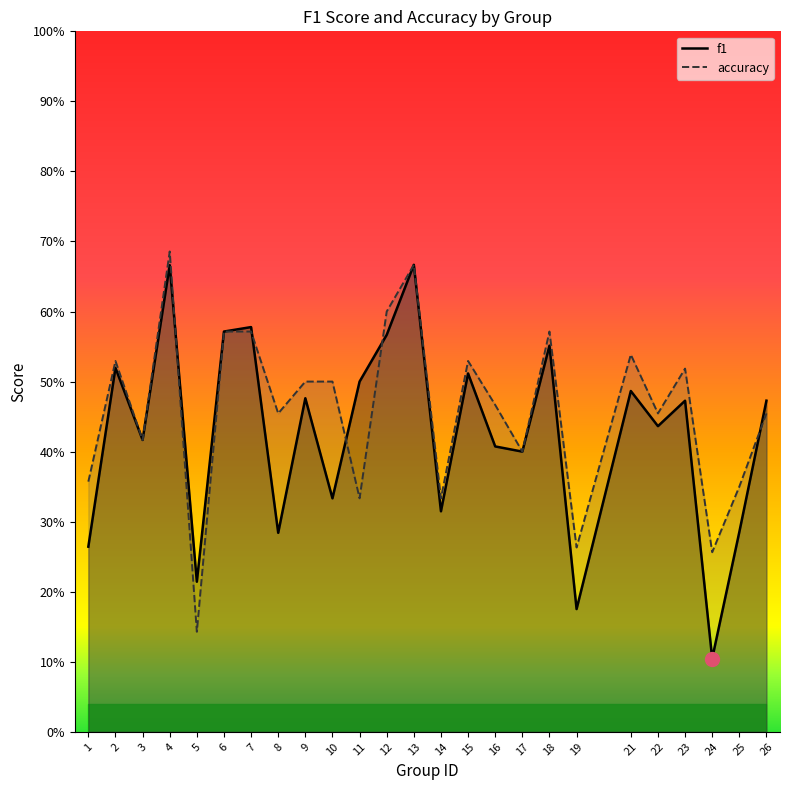

True or false: accuracy has more than 1 points higher than both neighbors.

True